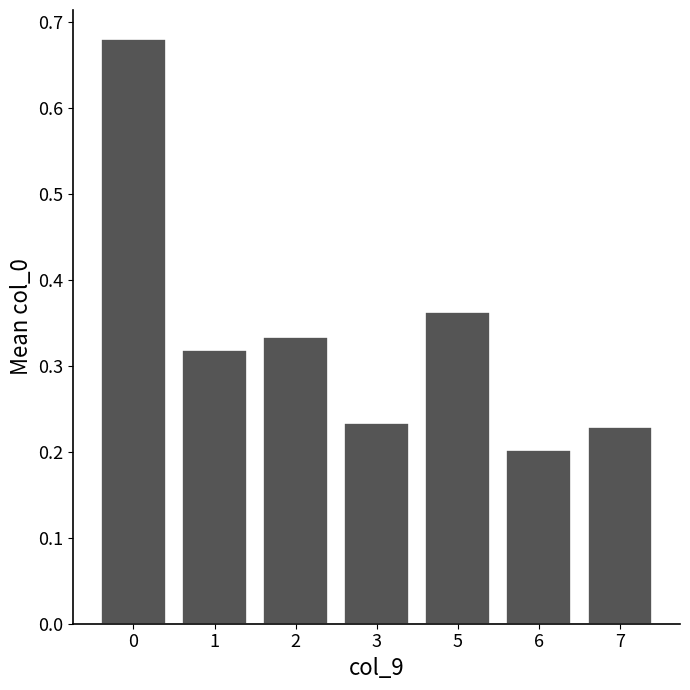

Where is the data nearest to the value 0?

6